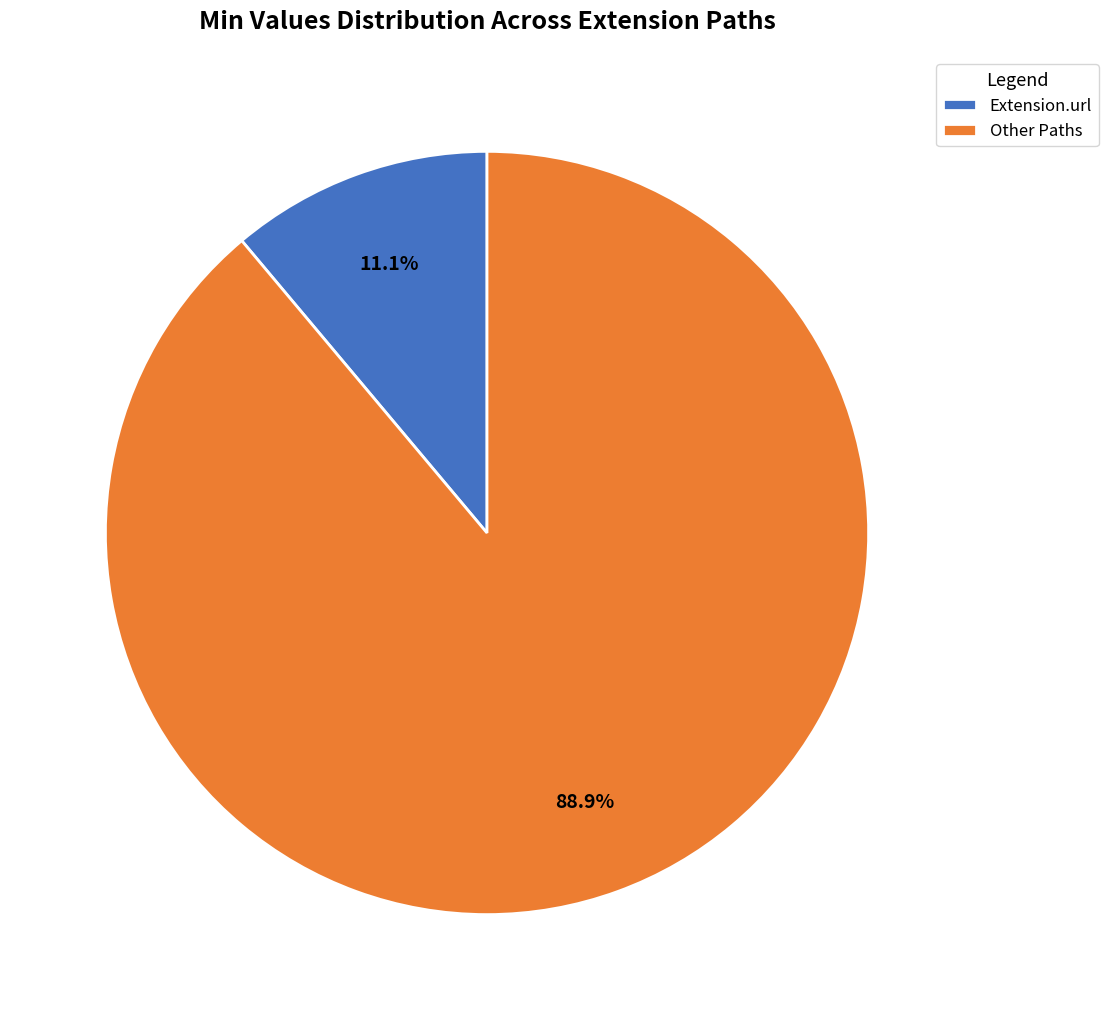

Which category has the smallest portion of the pie?

Extension.url